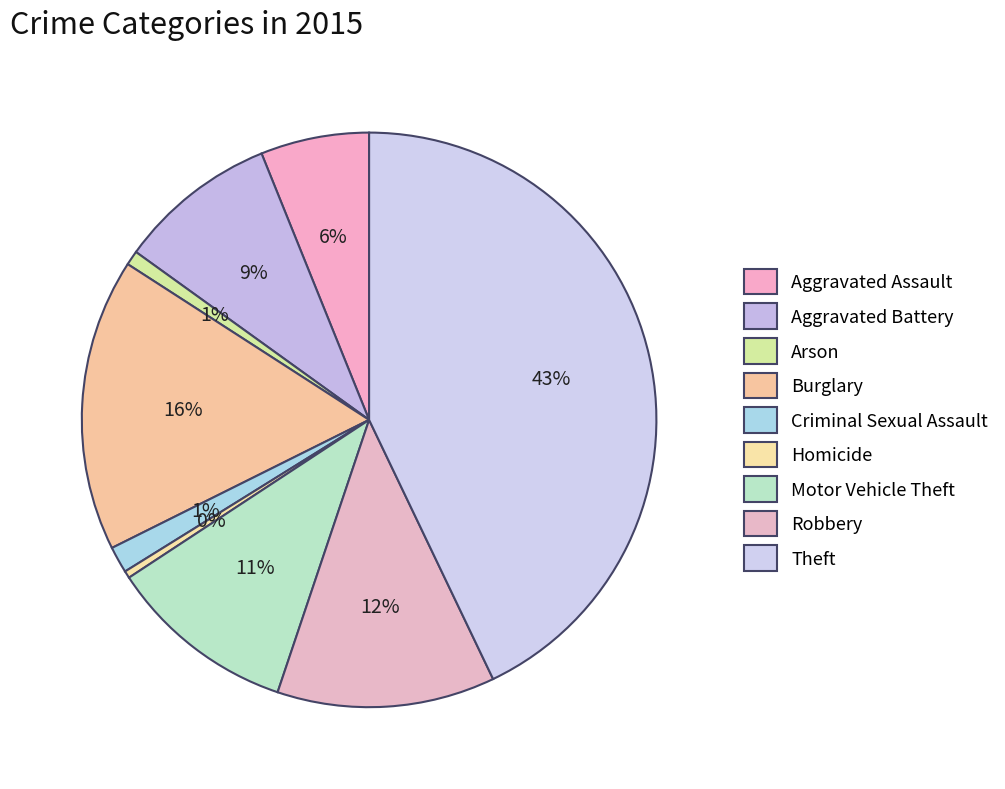

What percentage is the Aggravated Battery slice, to the nearest percent?

9%